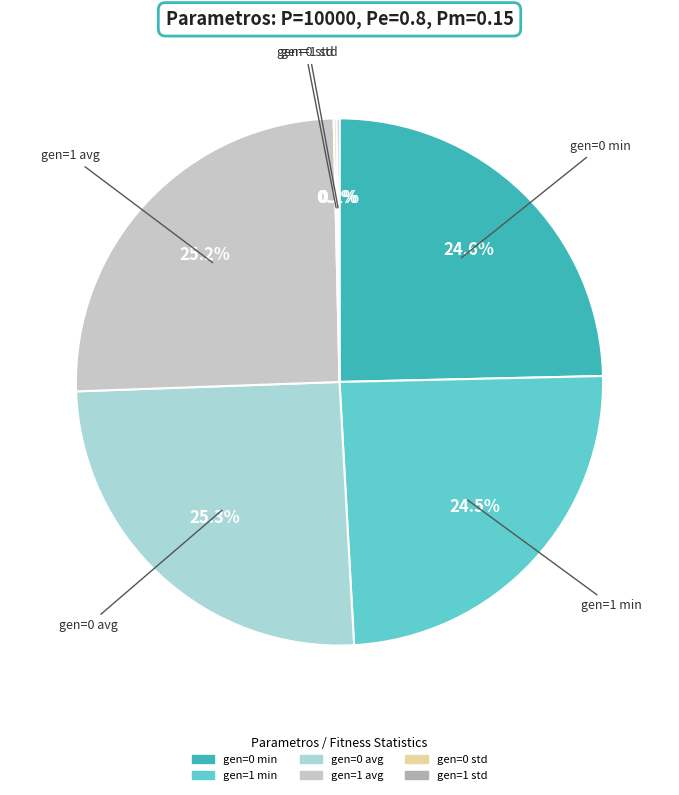

Is it true that gen=1 avg is 25% of the pie?

True